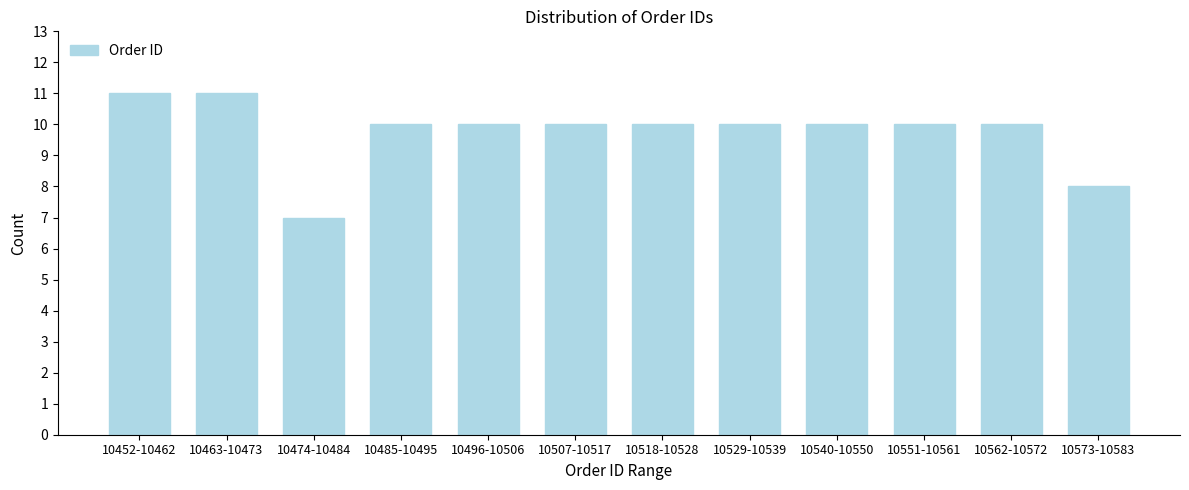

Reading left to right, what are all the values shown in this chart?

10452-10462=11	10463-10473=11	10474-10484=7	10485-10495=10	10496-10506=10	10507-10517=10	10518-10528=10	10529-10539=10	10540-10550=10	10551-10561=10	10562-10572=10	10573-10583=8